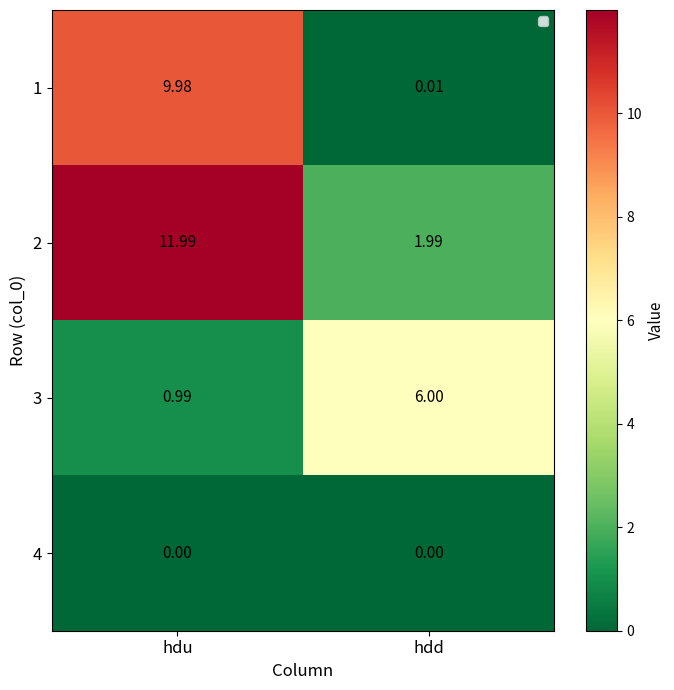

List the series in order of their peak value, highest first.

2, 1, 3, 4